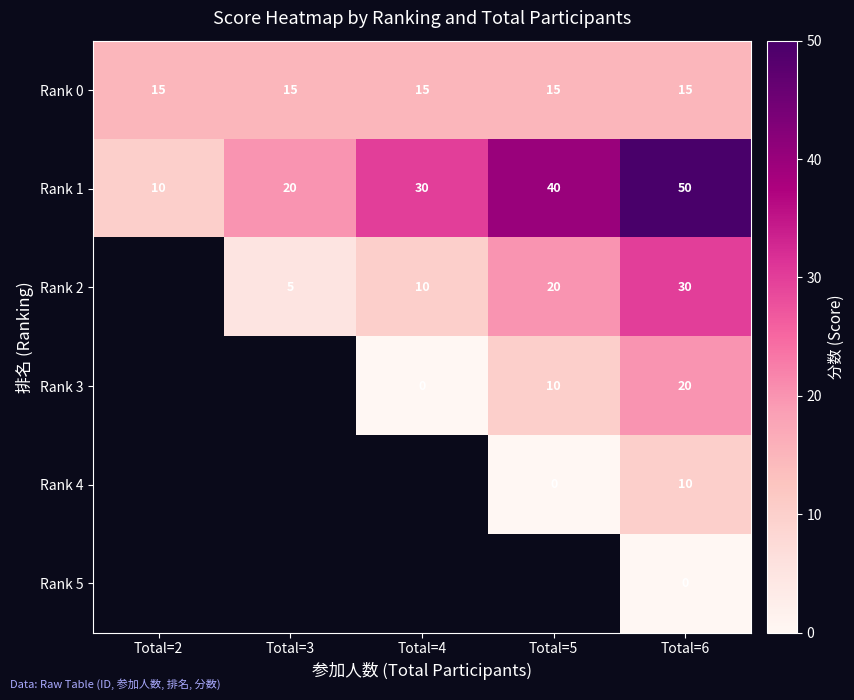

What is the spread (max minus min) of values at Total=4?

30.0